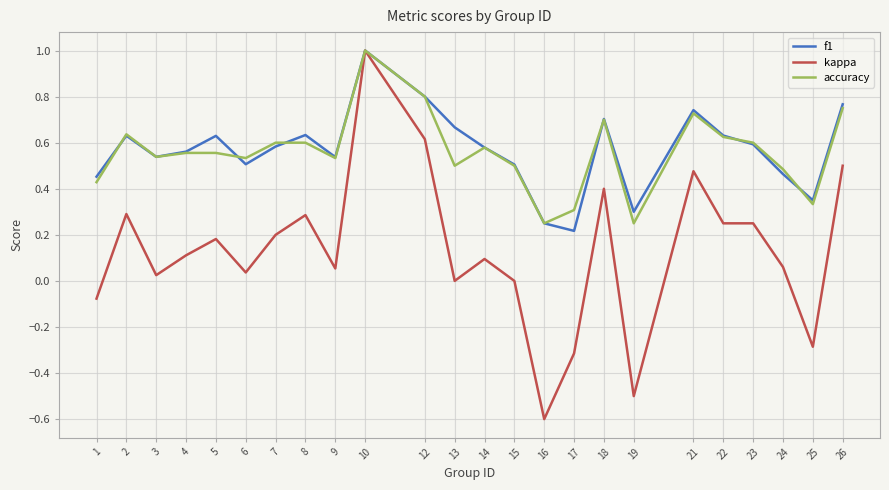

How many lines are shown in the chart?

3